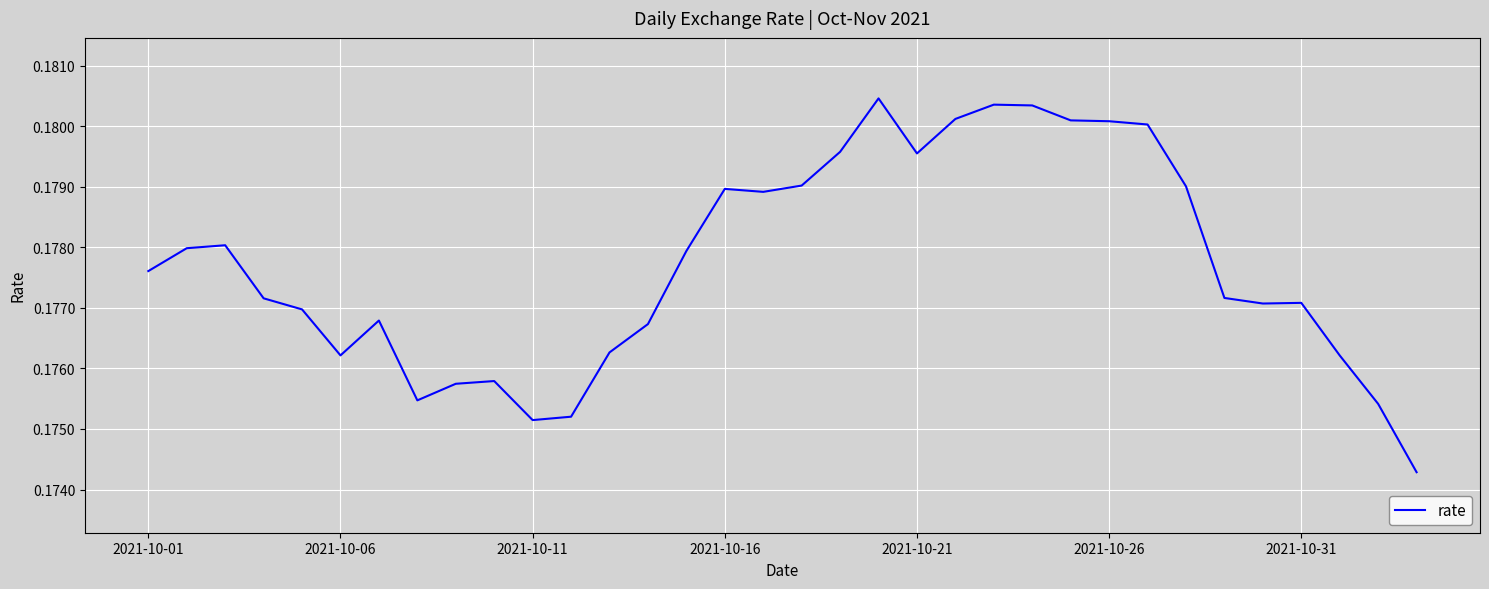

Does the chart have visible grid lines?

Yes